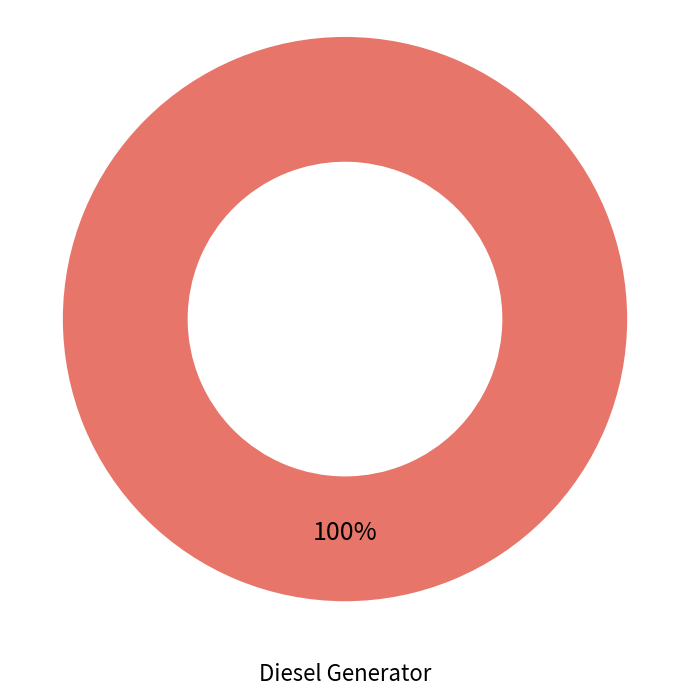

Count the number of slices in the pie.

1